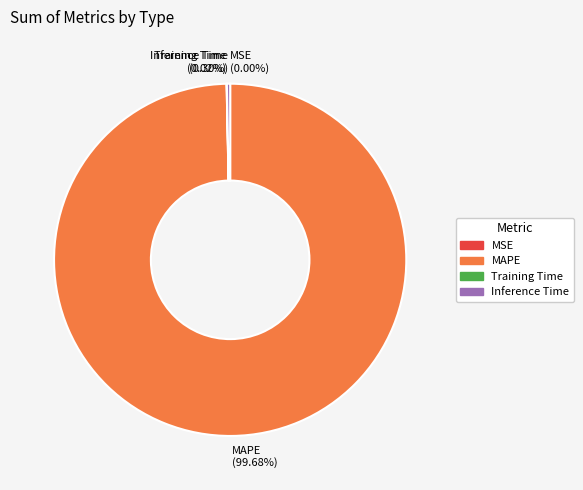

Combined, what portion of the pie is MAPE and Inference Time?

100.0%